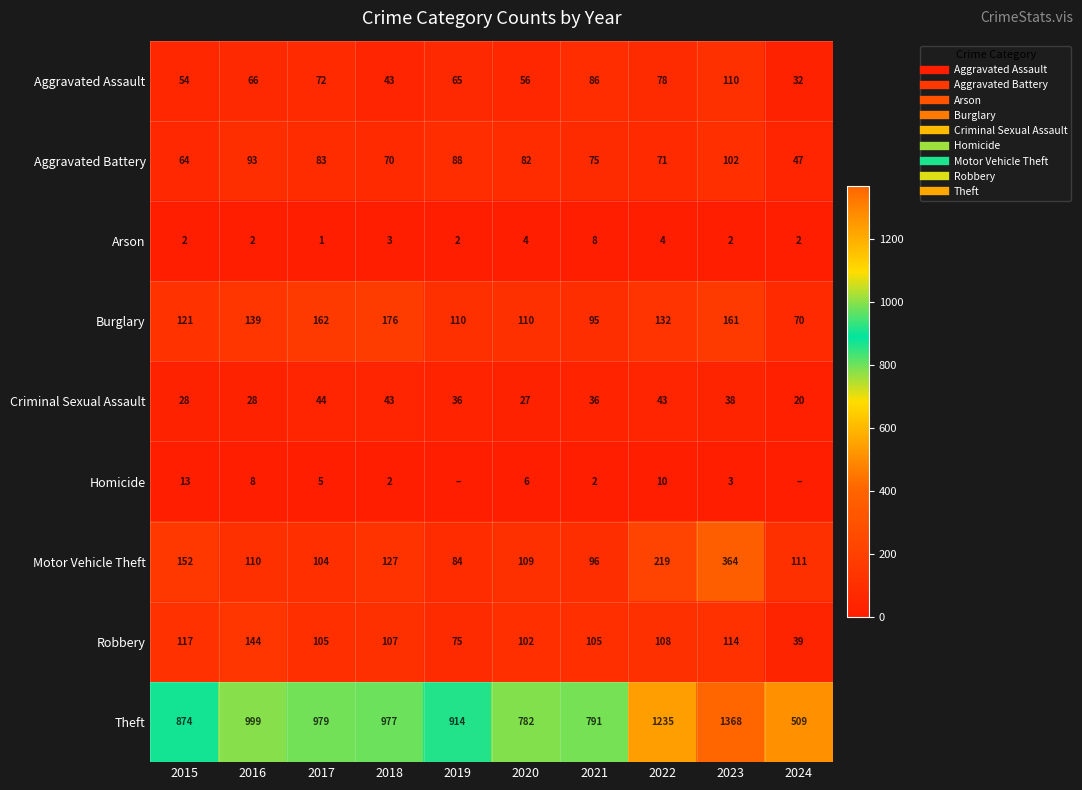

At how many categories does at least one series exceed 1052?

2